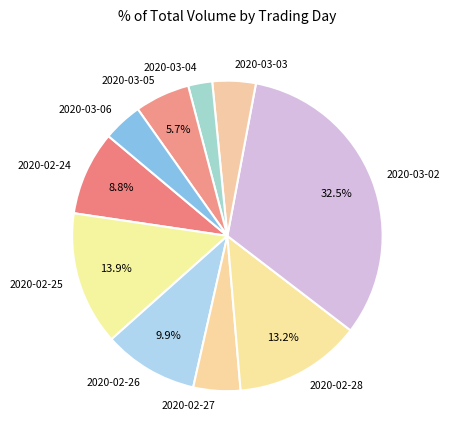

What is the largest slice in the pie chart?

2020-03-02